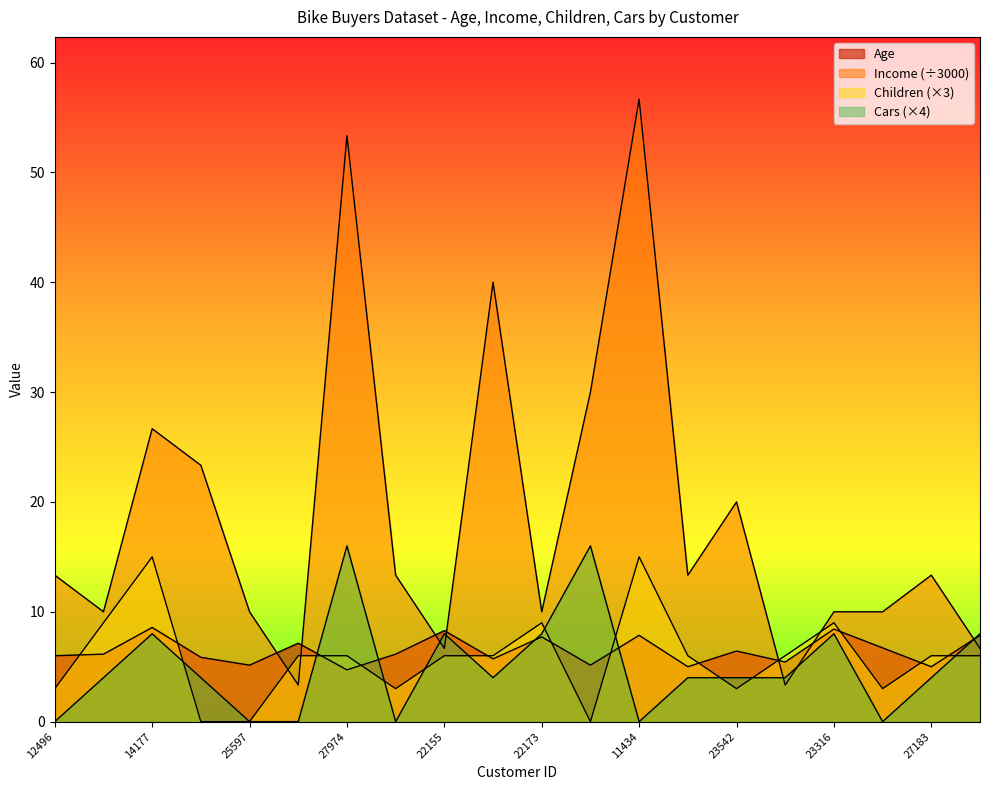

How many lines are shown in the chart?

4